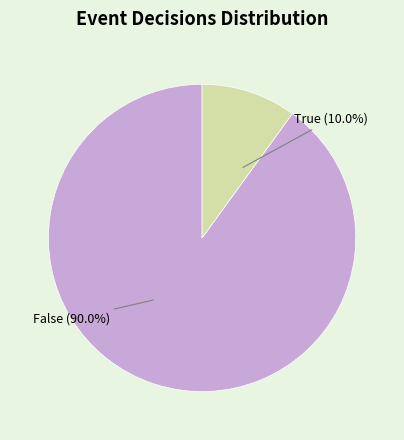

What is the majority slice?

False